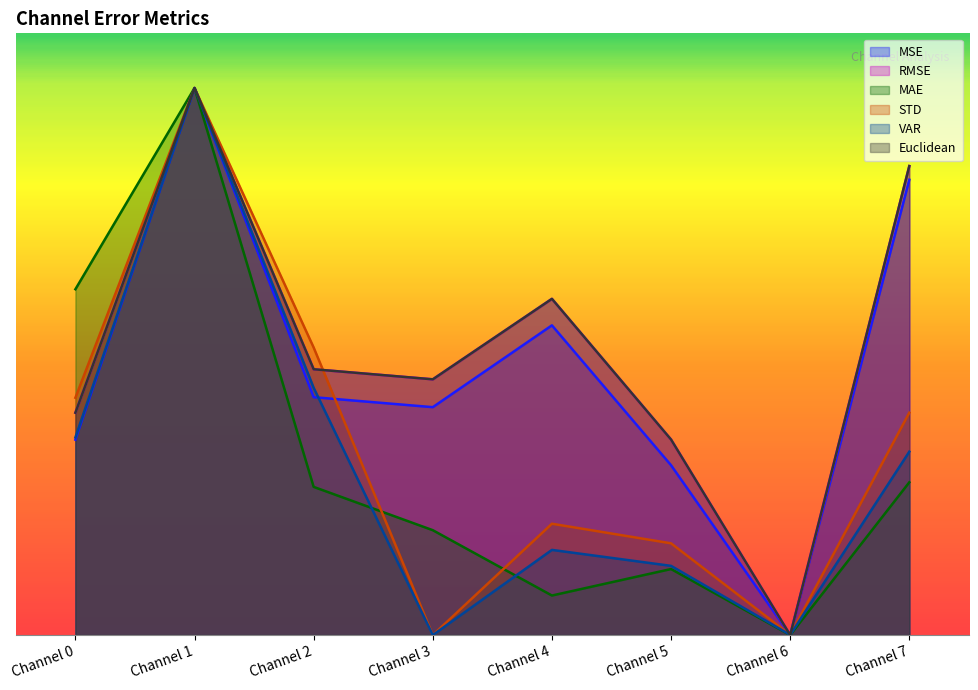

How many interior local peaks does the Euclidean series have?

2